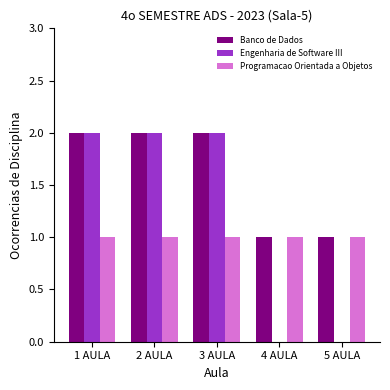

The Engenharia de Software III series shows 1 at 3 AULA. True or false?

False